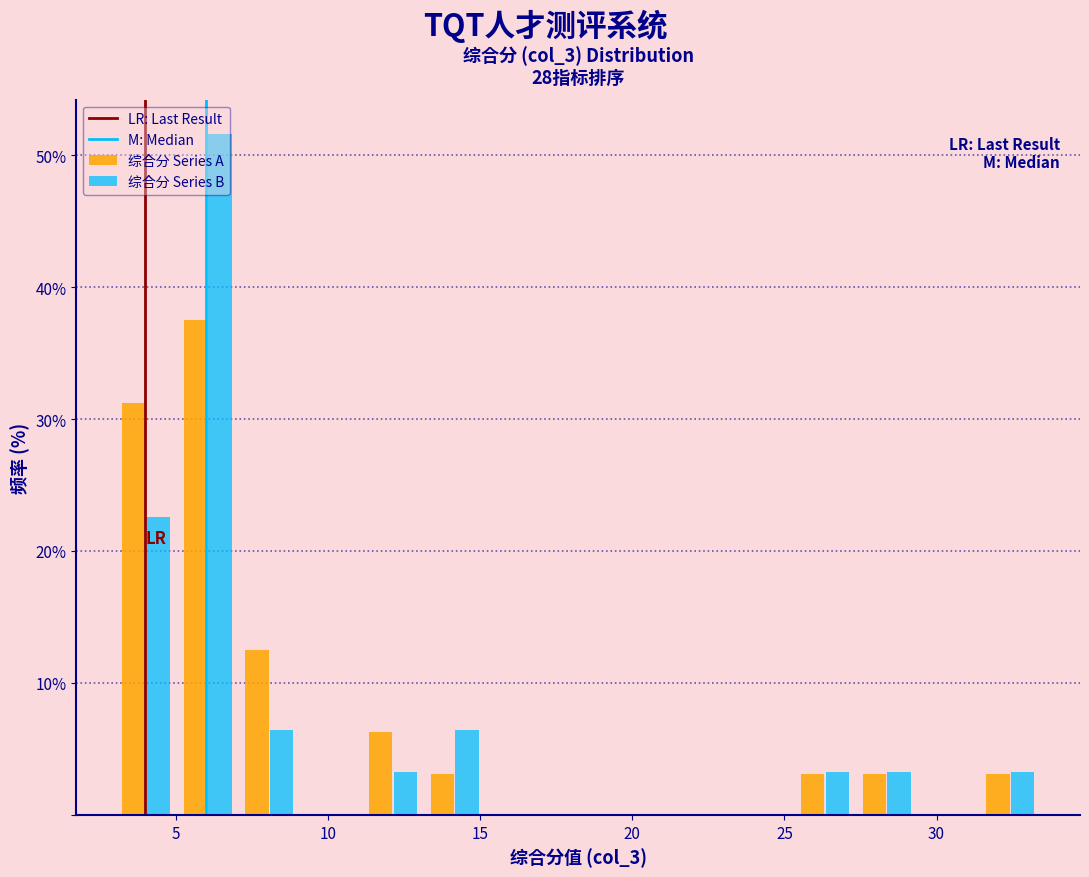

What is the height of the 综合分 Series A bar covering 13.0 to 15.0 on the x-axis? Neither the bar edges nor the heights are printed on the chart, so give them approximately, as read against the axes.

3